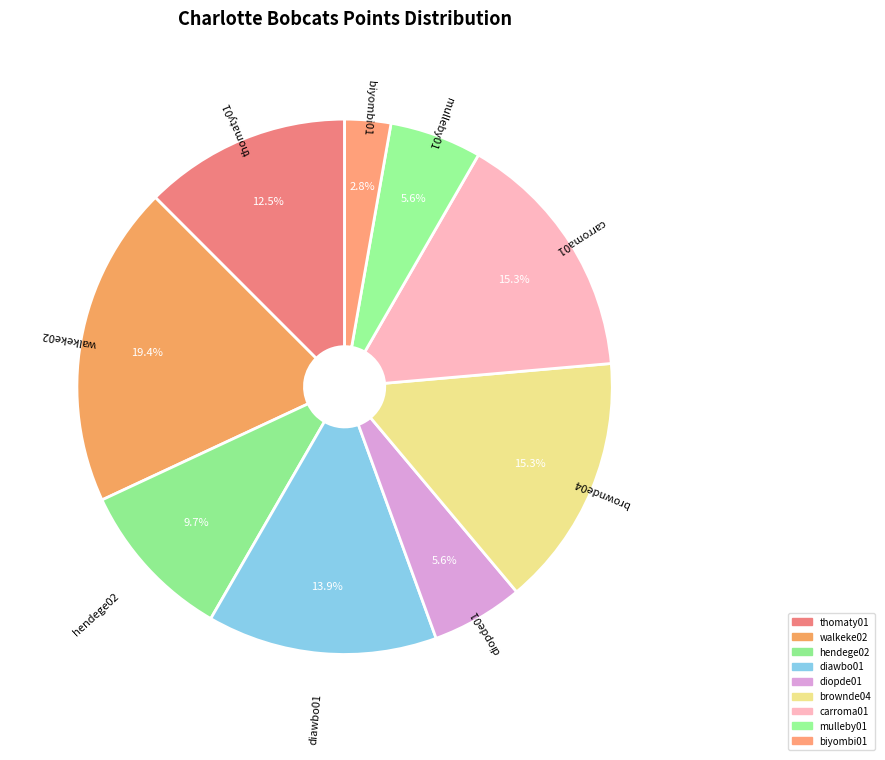

What is the largest slice in the pie chart?

walkeke02